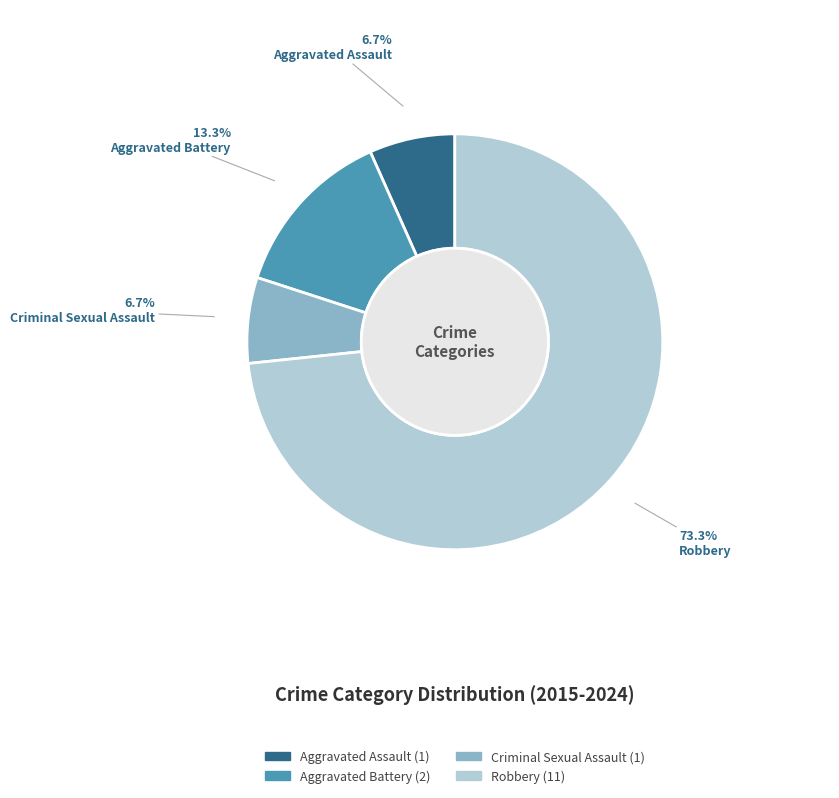

Is Criminal Sexual Assault the majority of the pie?

No